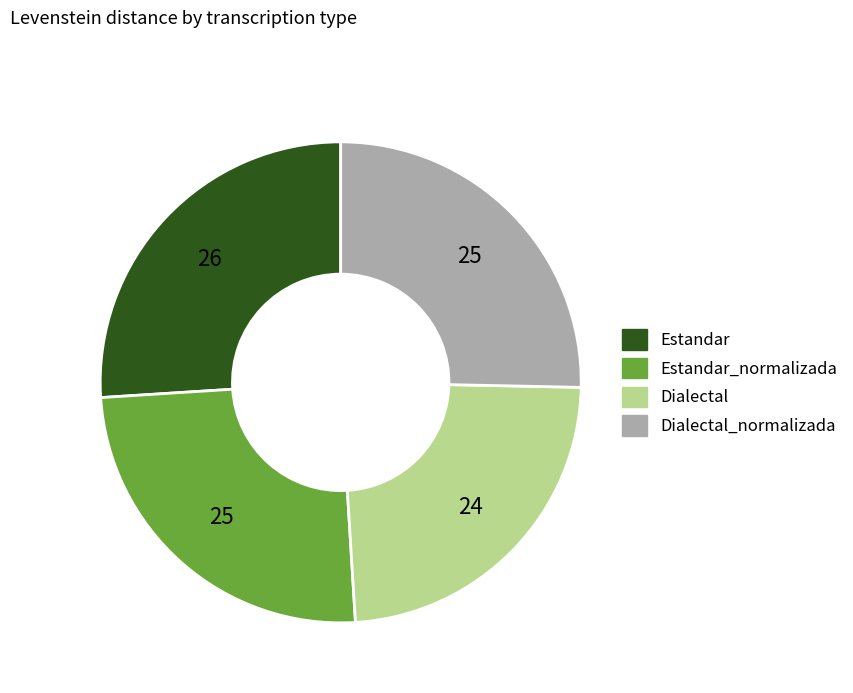

Is there any slice that represents more than half of the pie?

No